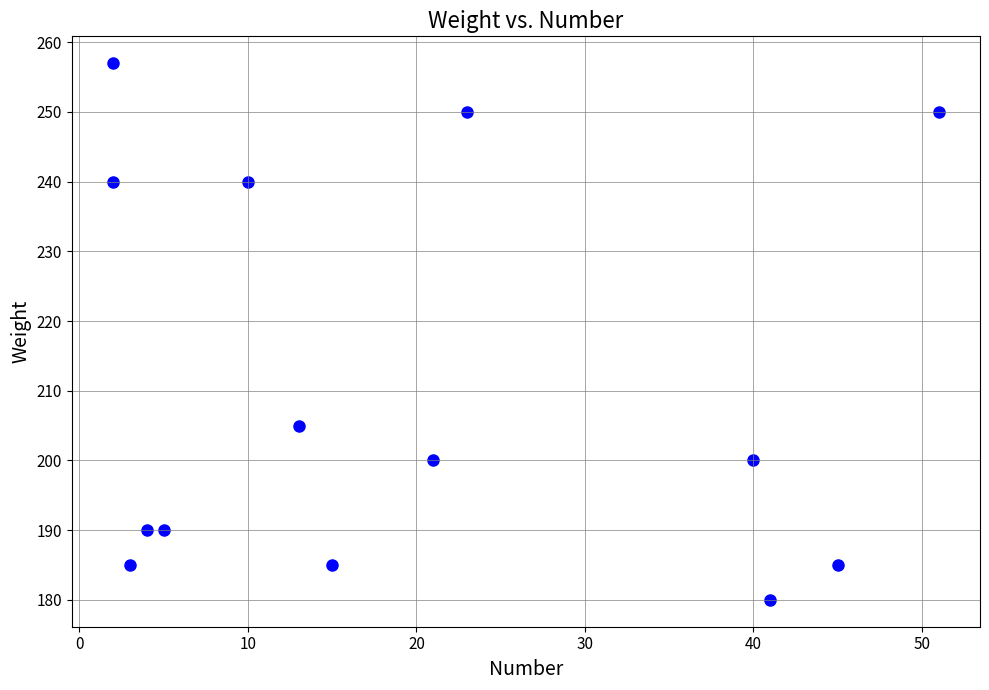

What Y value in the scatter plot is closest to 218?

205